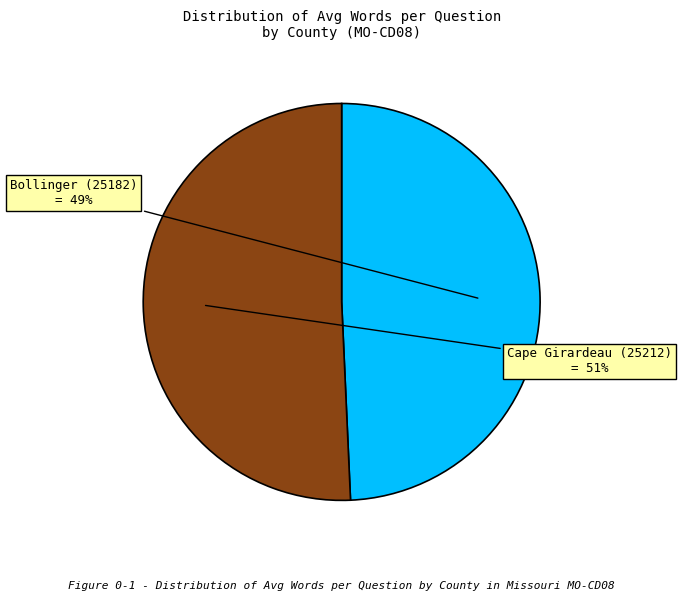

How many slices are in this pie chart?

2